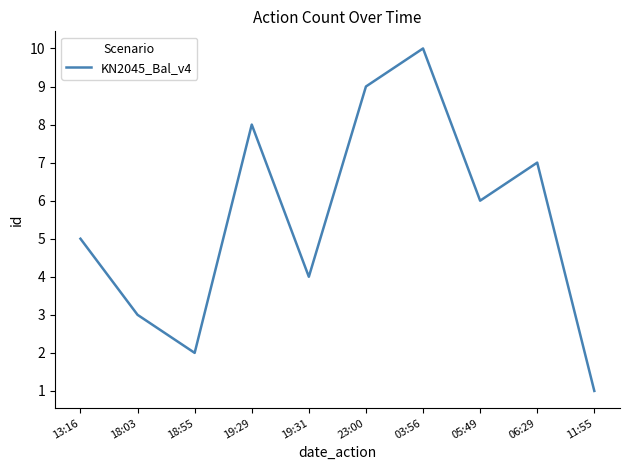

Is it true that the value at 23:00 is 3?

False